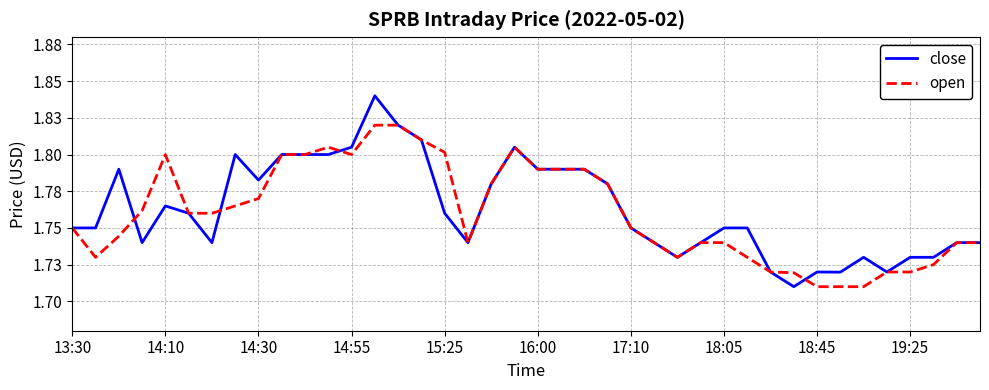

Does the chart display data point markers on the line(s)?

No